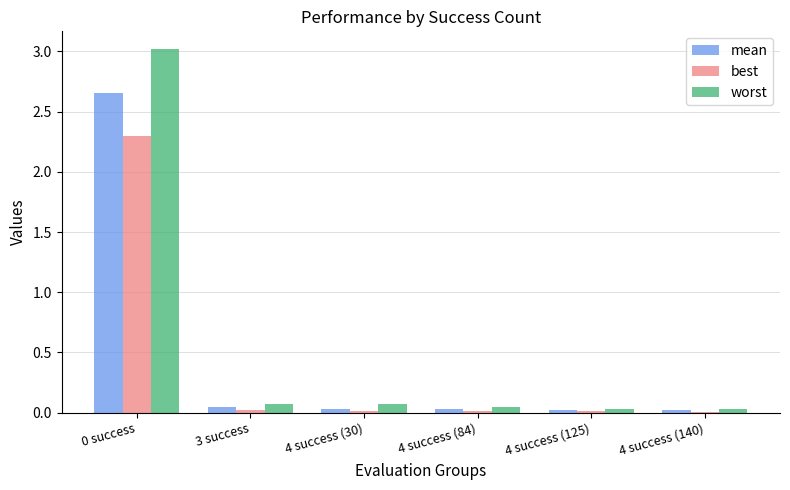

List the series in order of their peak value, lowest first.

best, mean, worst